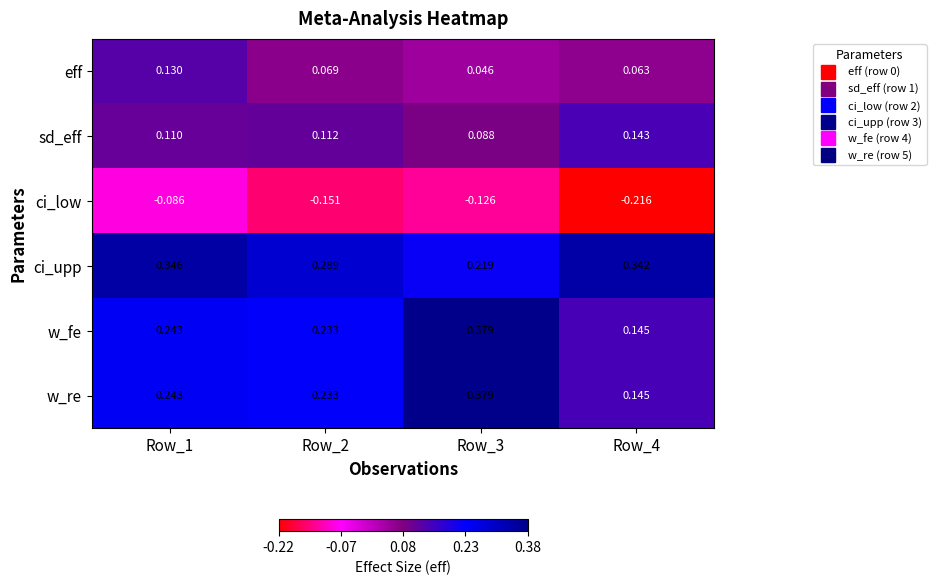

Is the value of sd_eff at Row_4 greater than the value of ci_upp at Row_2?

No